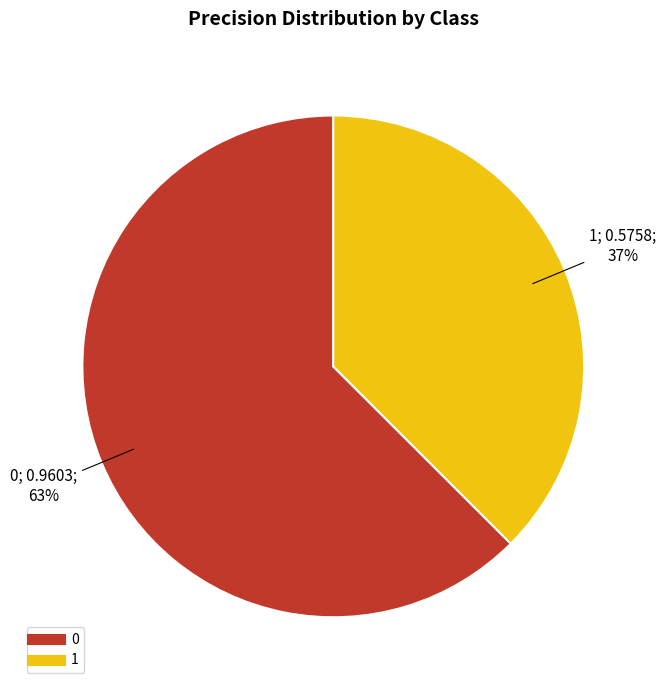

True or false: 1 accounts for 37% of the total.

True